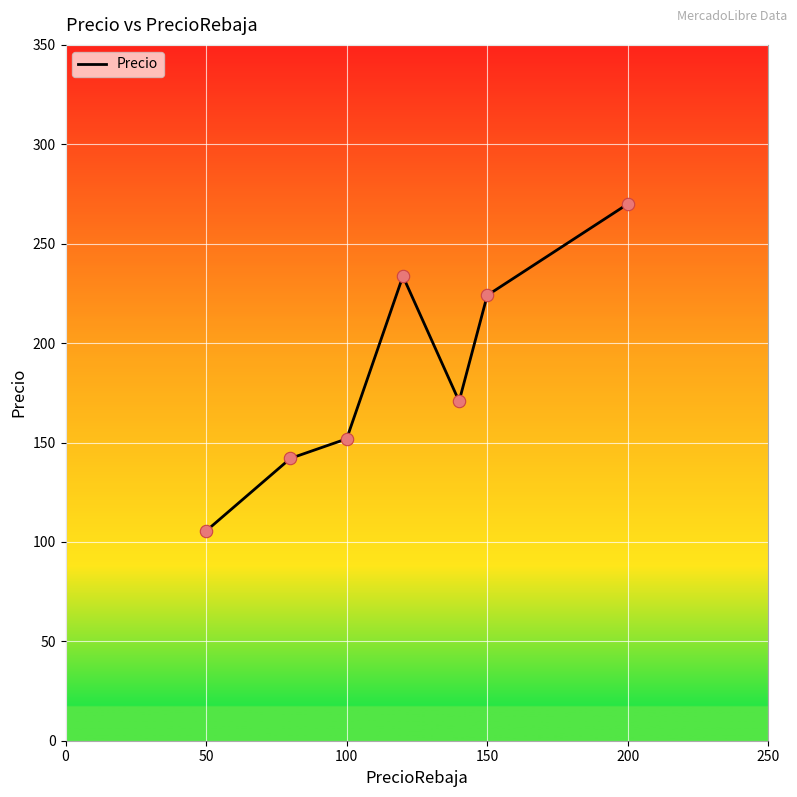

What is the average value?

185.4